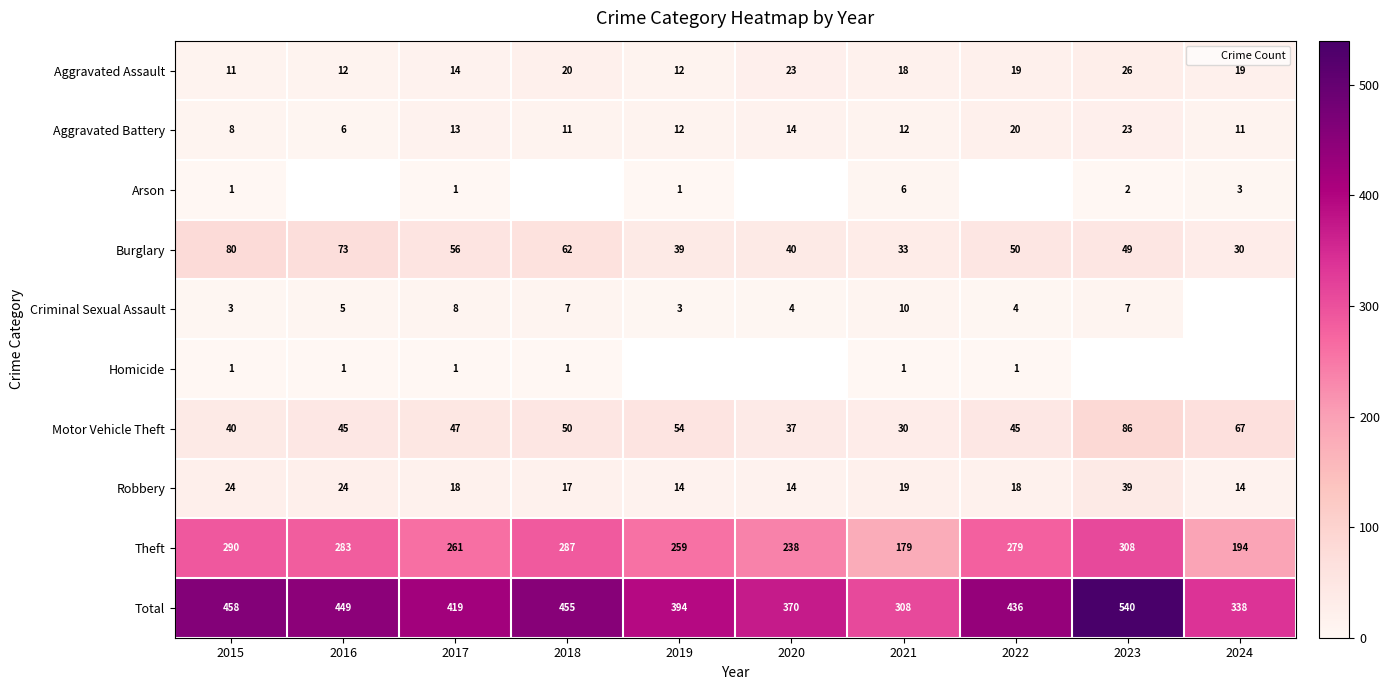

Is the value of Total at 2015 greater than the value of Aggravated Battery at 2019?

Yes